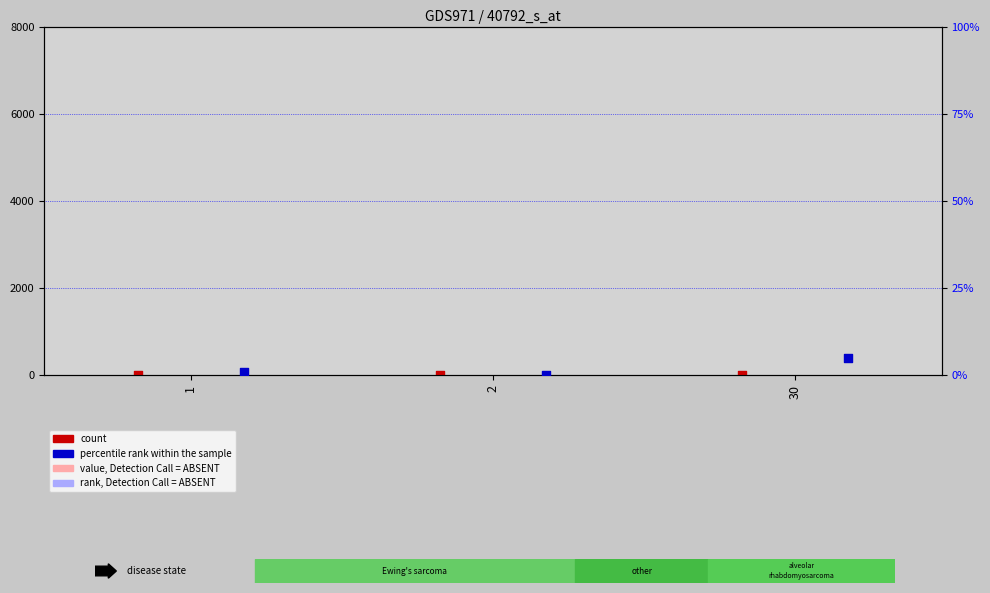

What are all the series names shown in the legend?

value, Detection Call = ABSENT, rank, Detection Call = ABSENT, count, percentile rank within the sample